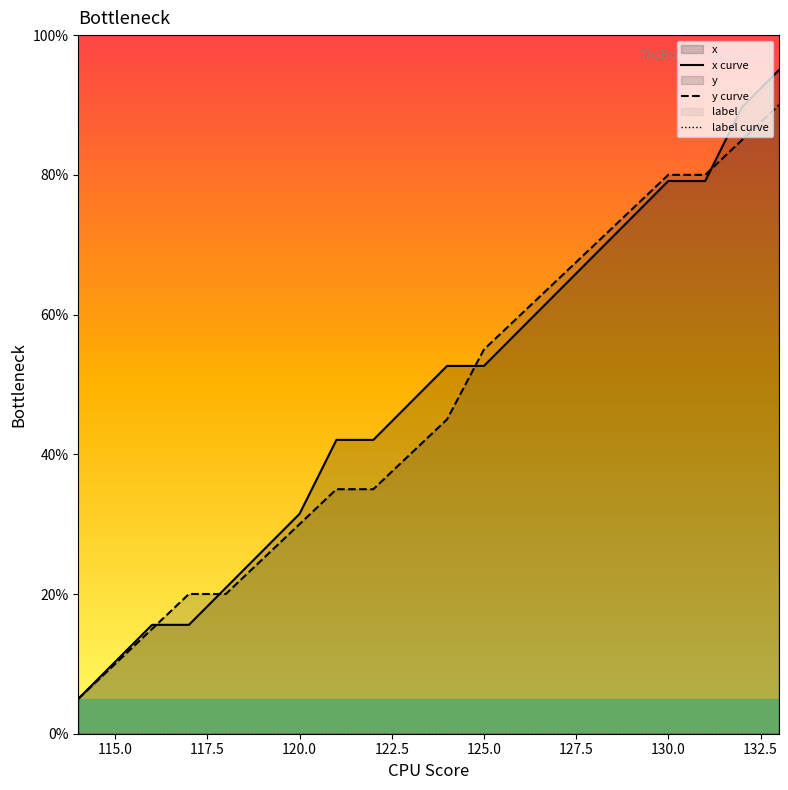

What is the minimum value for y curve?

5